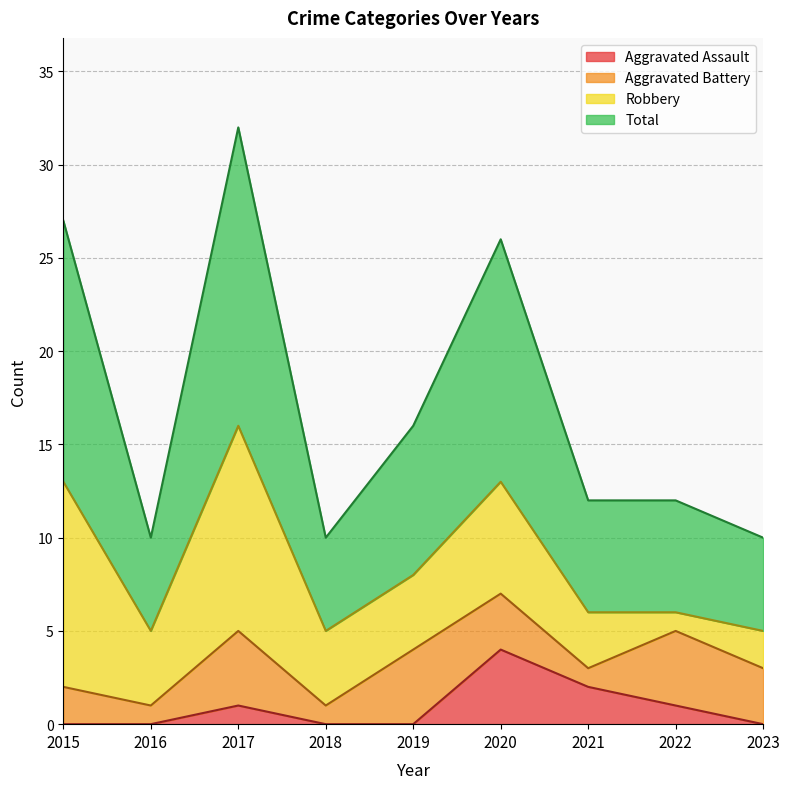

What is the value of the Aggravated Assault point at the 6th from the left?

4